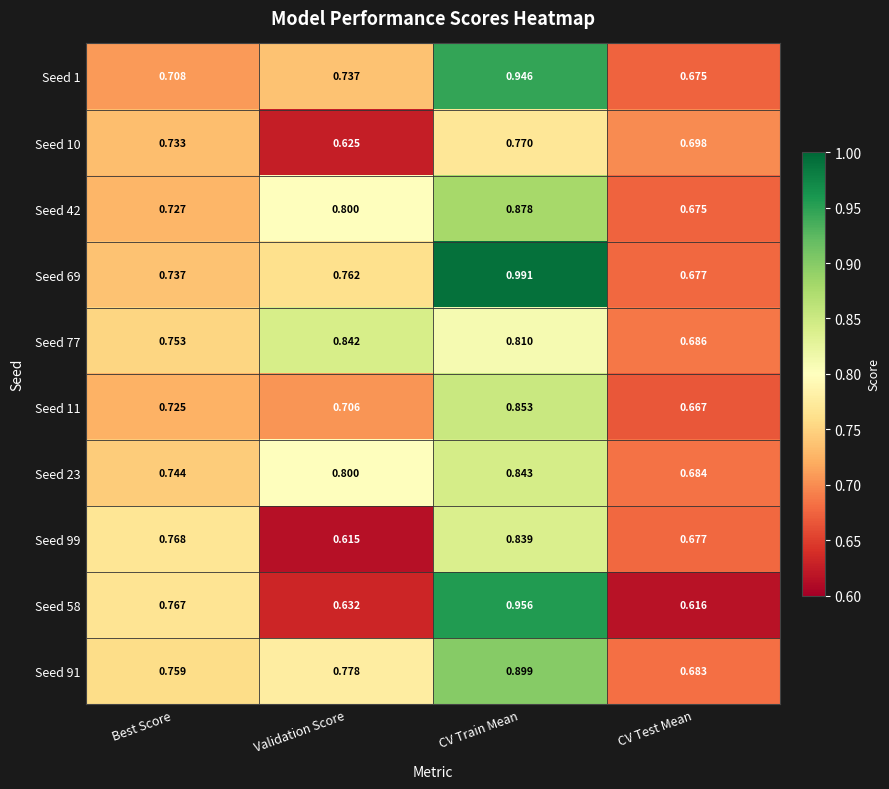

List the series in order of their peak value, lowest first.

Seed 10, Seed 99, Seed 77, Seed 23, Seed 11, Seed 42, Seed 91, Seed 1, Seed 58, Seed 69